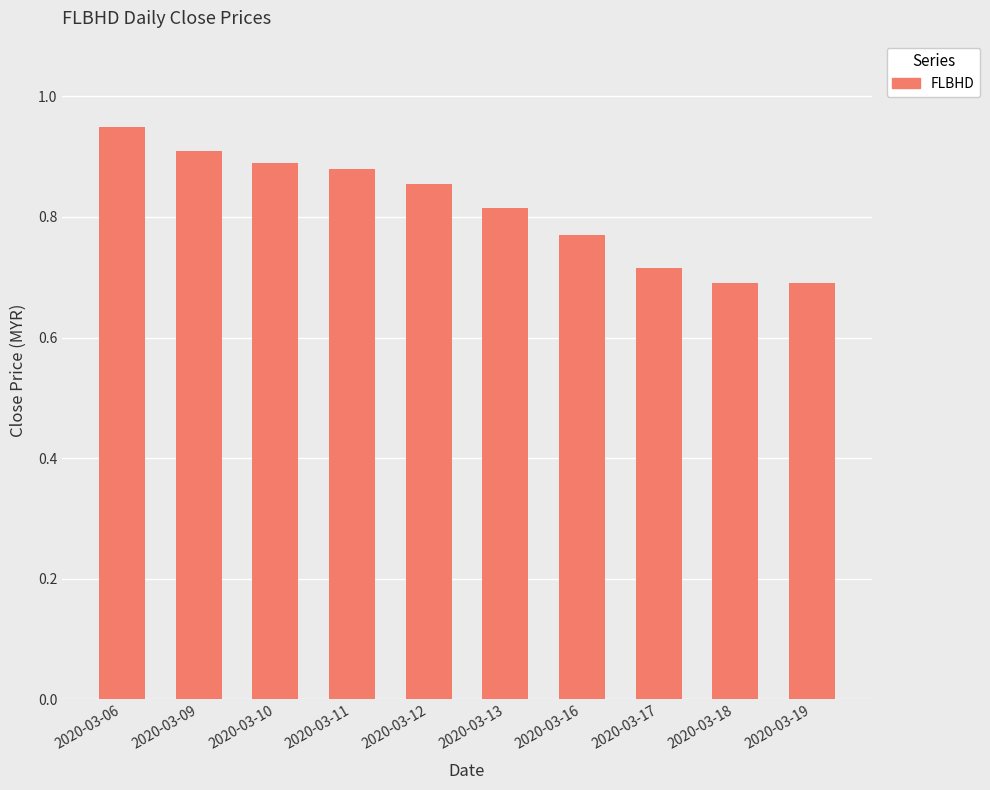

Are the bars horizontal?

No